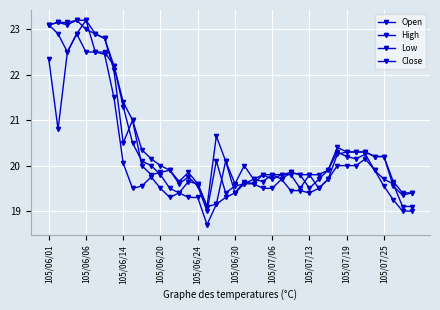

How many lines are shown in the chart?

4